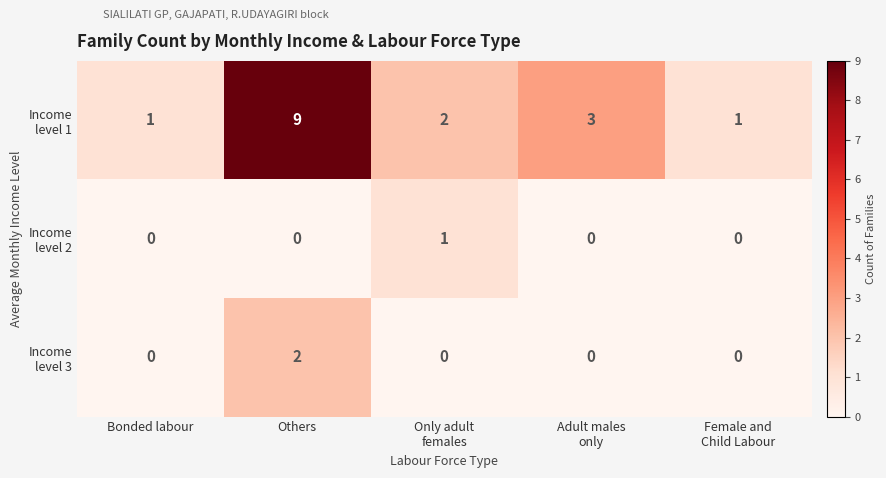

At which category is the sum across all series the highest?

Others